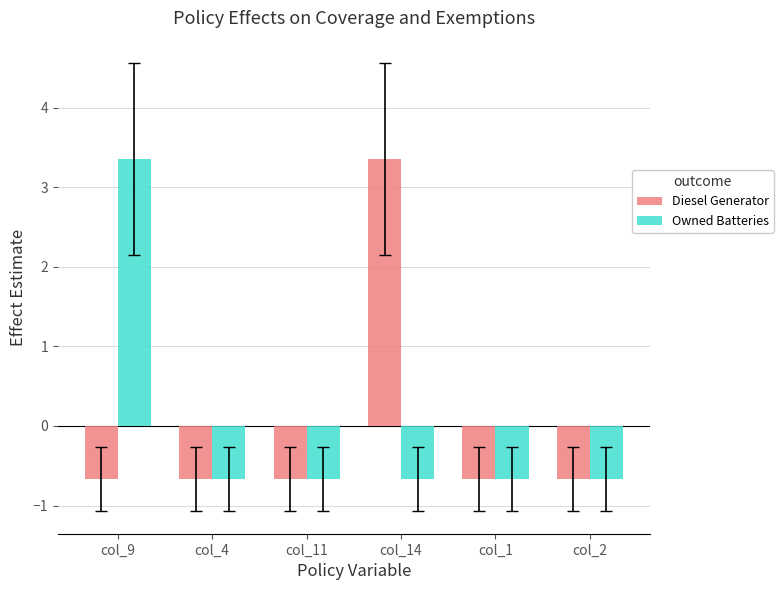

Is it true that Owned Batteries equals -0.7 at col_2?

True